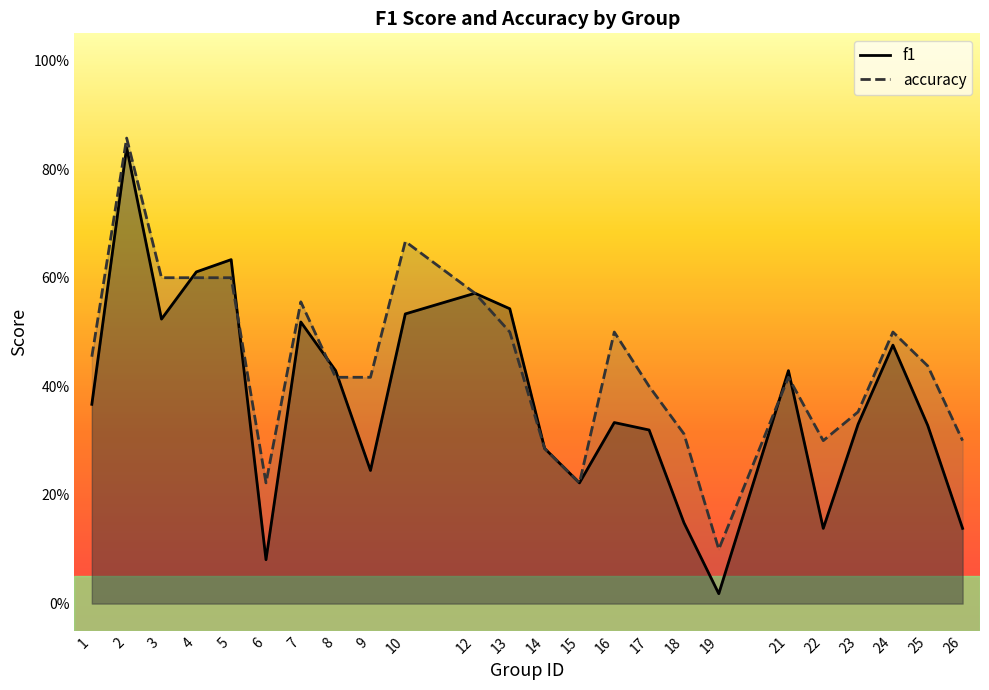

At how many categories does at least one series exceed 0?

24